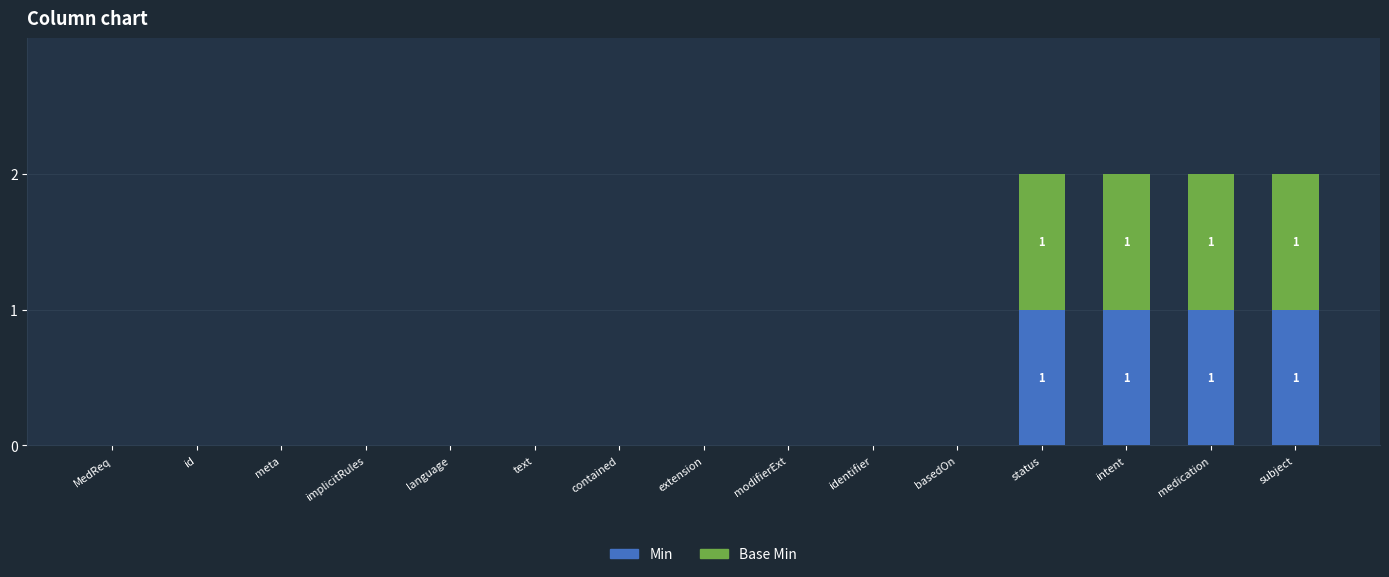

True or false: Min has a value of 0 at implicitRules.

True